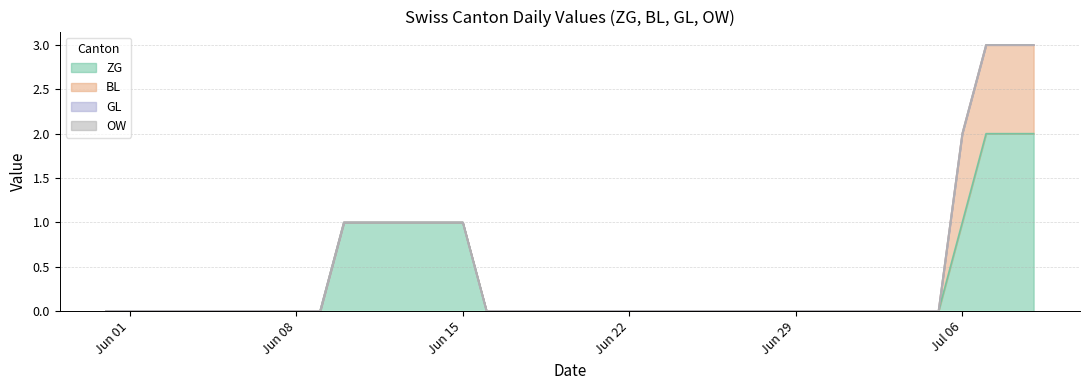

True or false: OW and GL intersect in this chart.

False